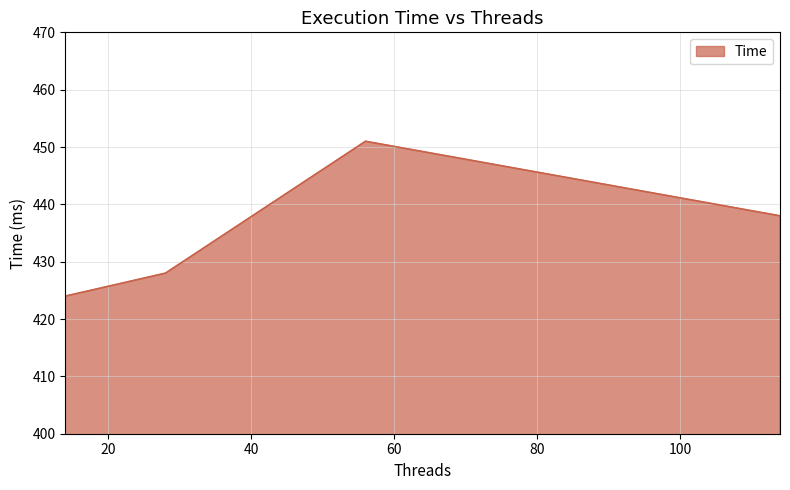

What is the minimum value shown in the chart?

424